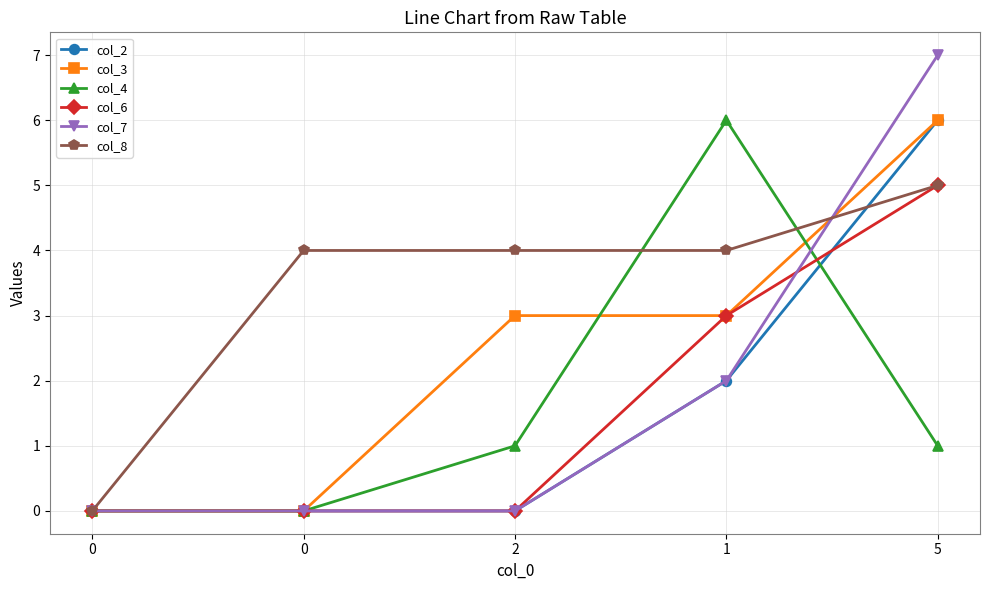

How many data points does each series have?

5